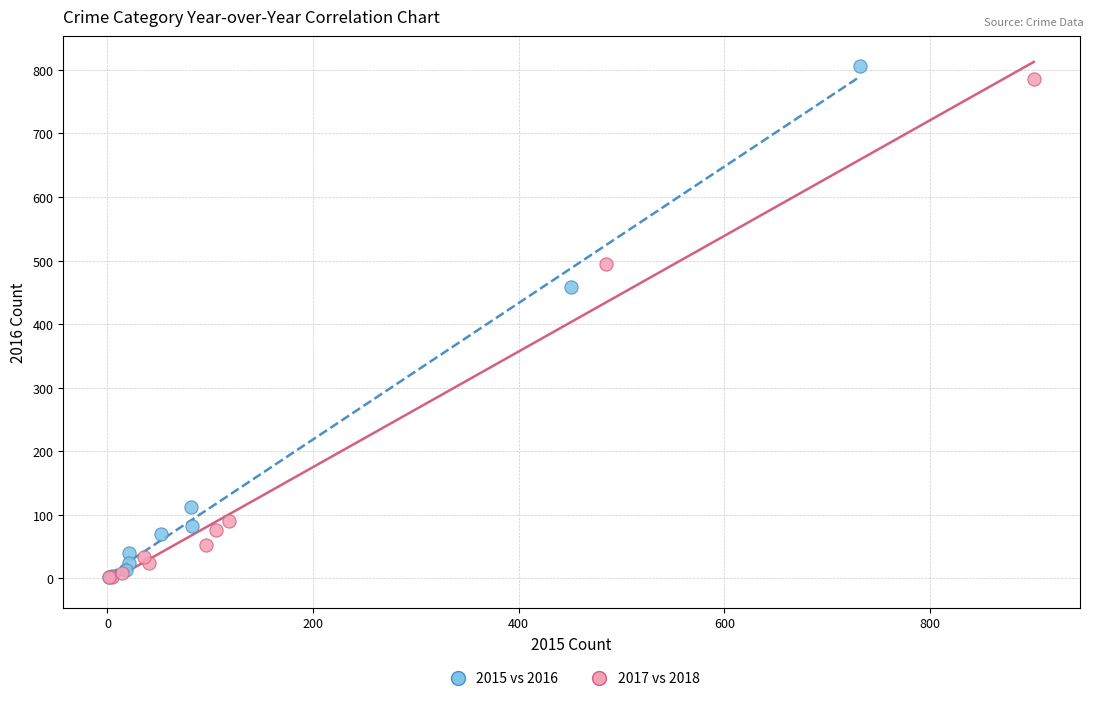

Which series has the widest spread of Y values?

2015 vs 2016